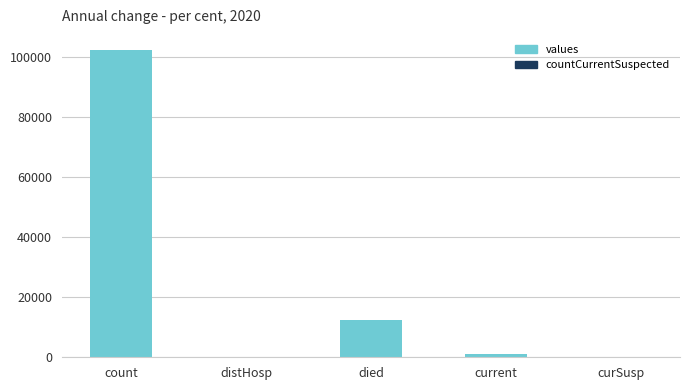

At which category does the chart reach its peak across all series?

count